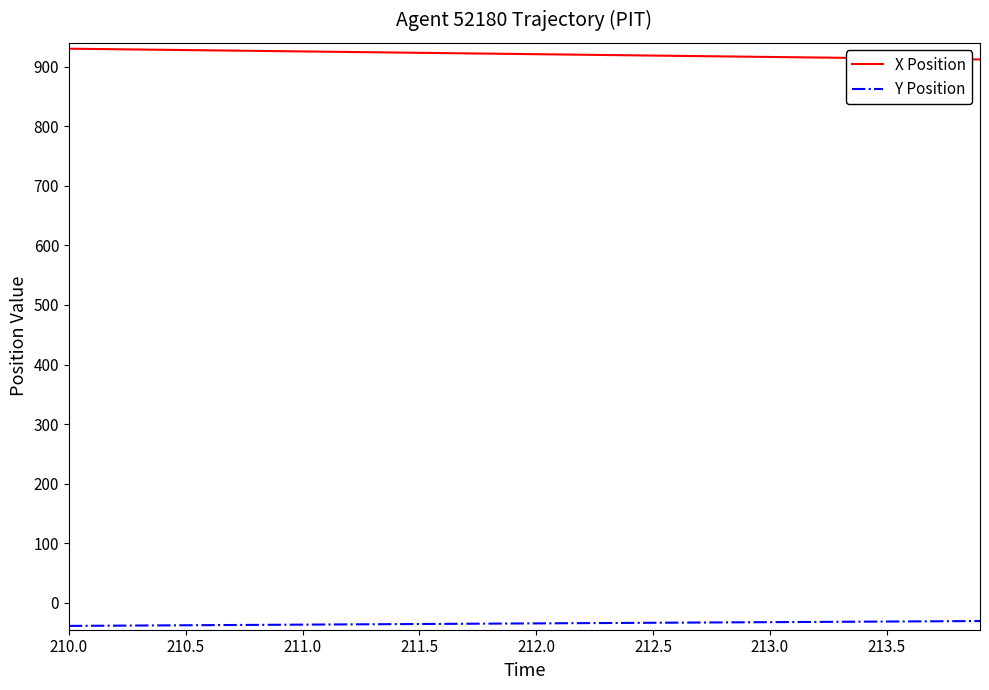

Which series has the largest total across all categories?

X Position